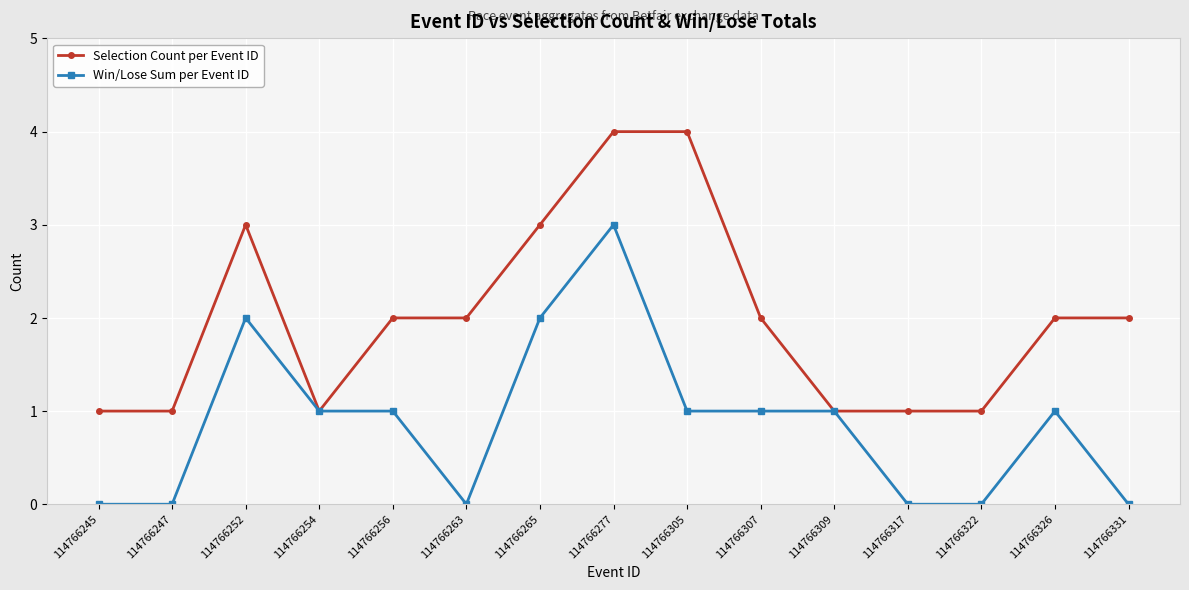

How many data points does each series have?

15